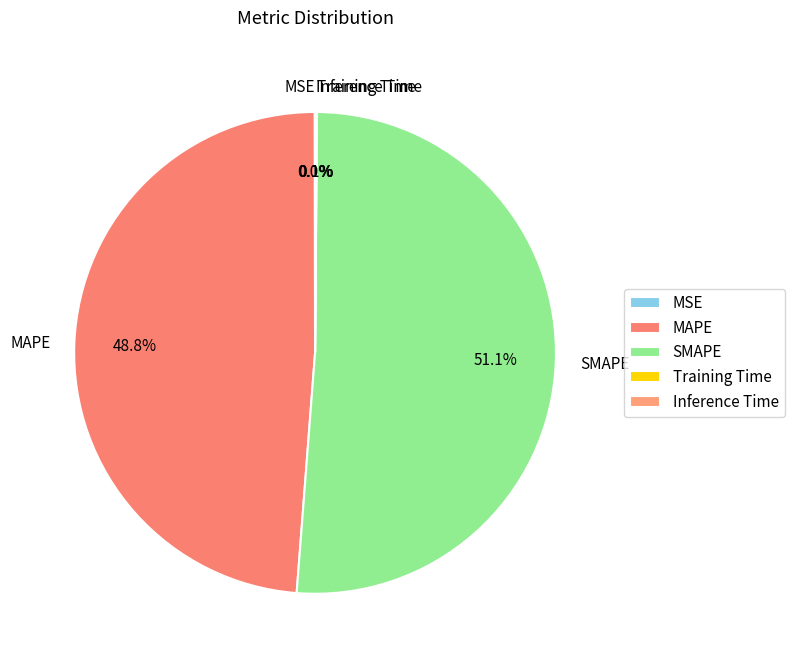

Is there a majority slice in this chart?

Yes